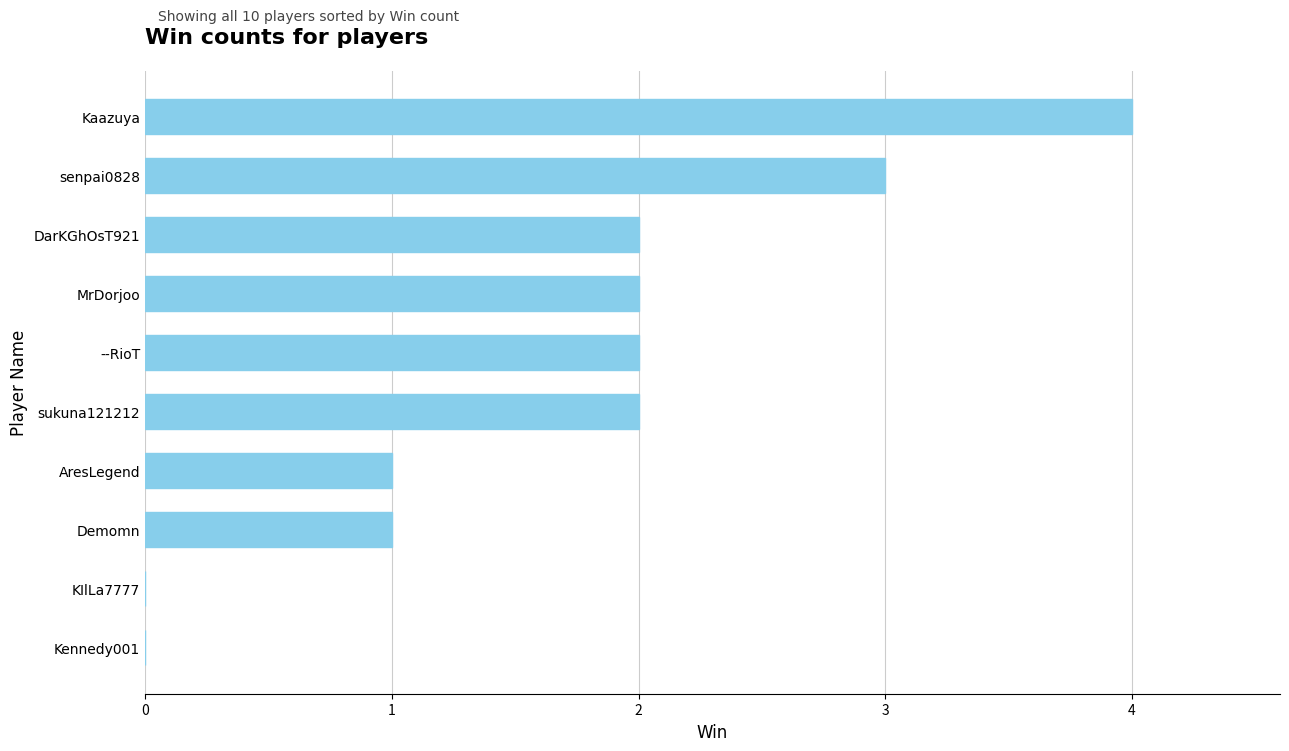

What is the maximum value shown in the chart?

4